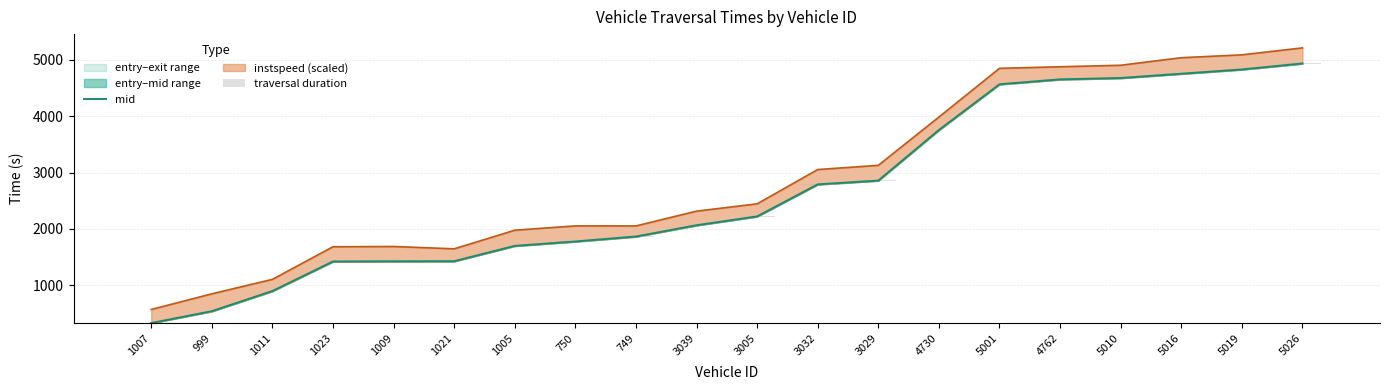

Is it true that traversal duration equals 9.5 at 1023?

True